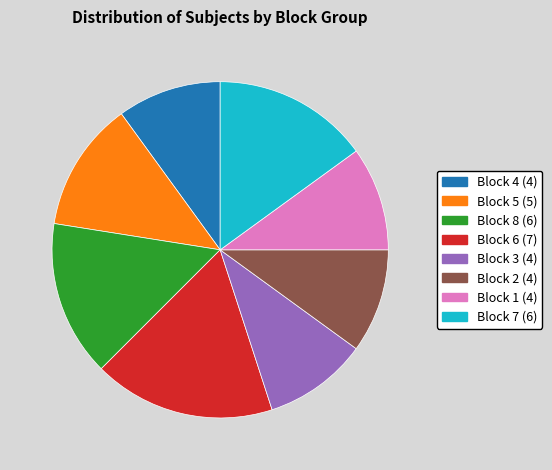

Which category has the biggest portion of the pie?

Block 6 (7)